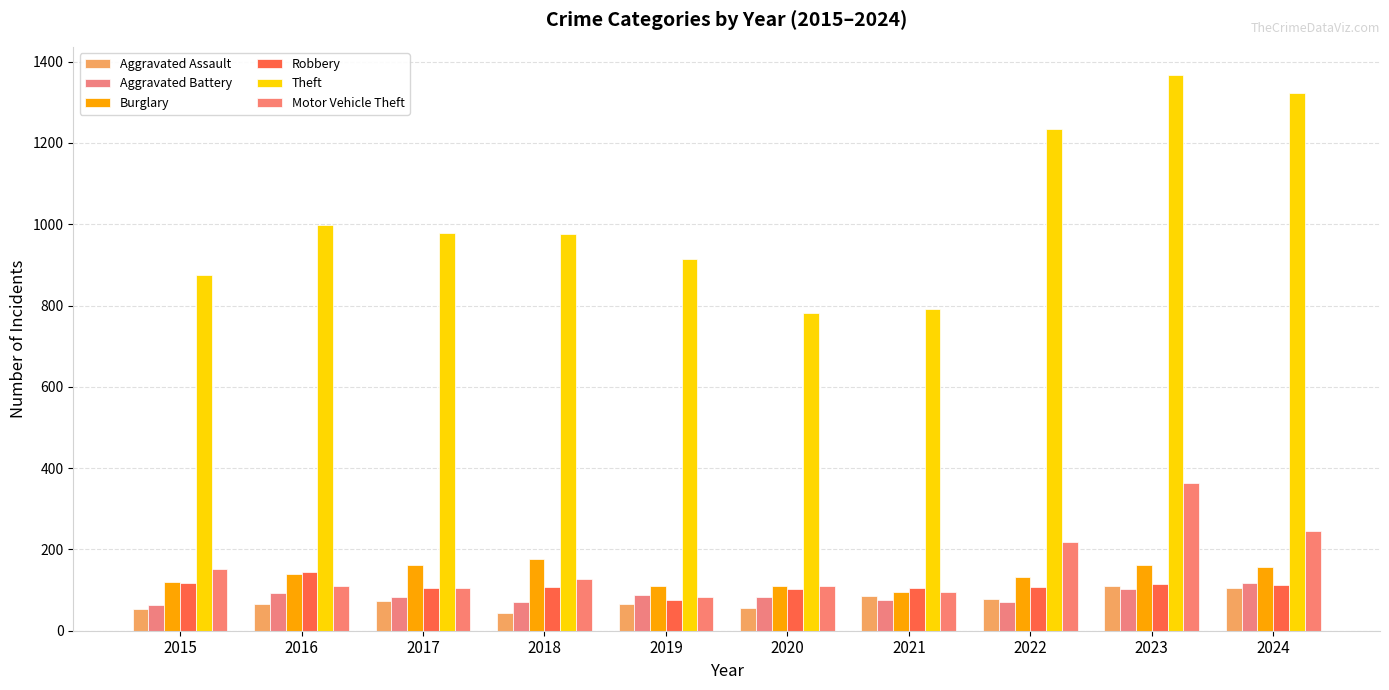

How many data points does each series have?

10